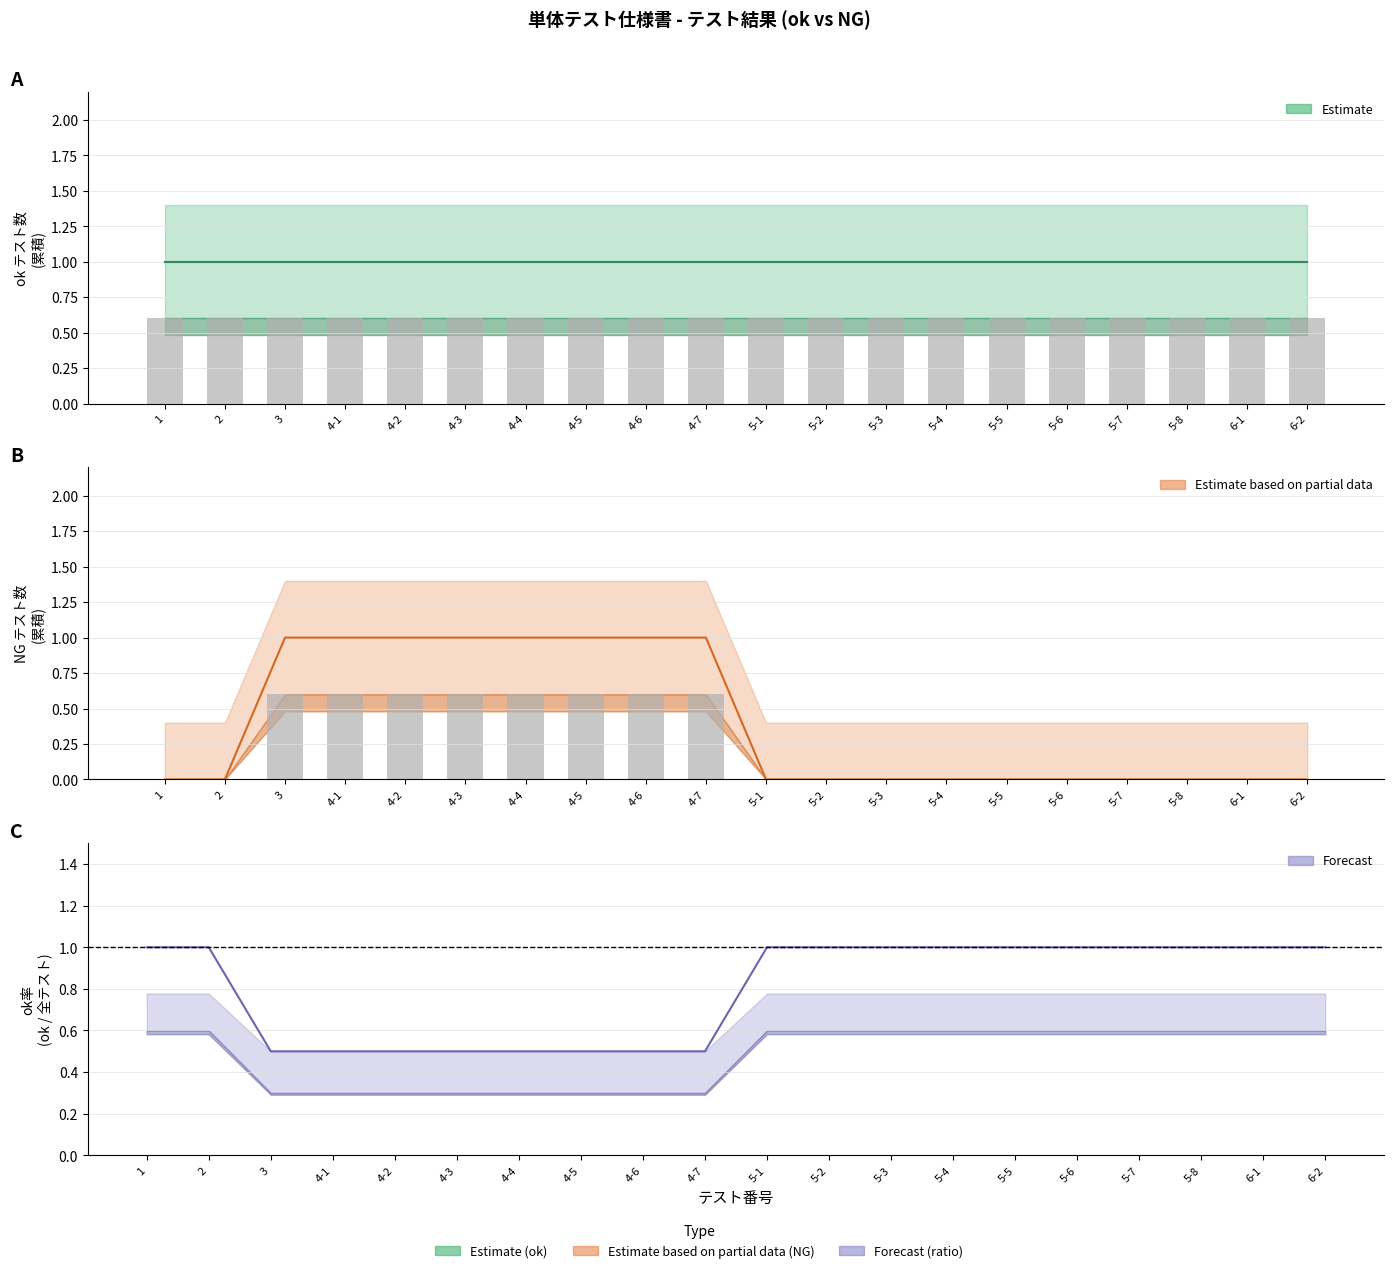

Between 4-2 and 5-6, which is larger?

4-2